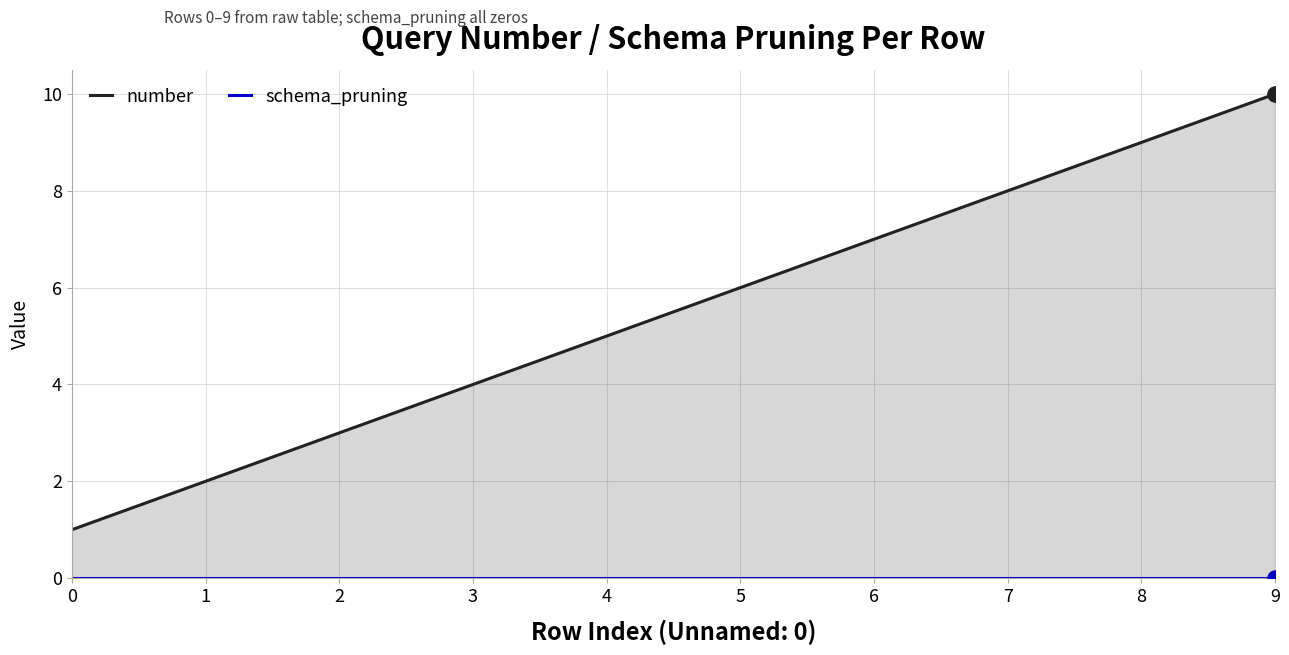

Which series contains the lowest Y value?

schema_pruning